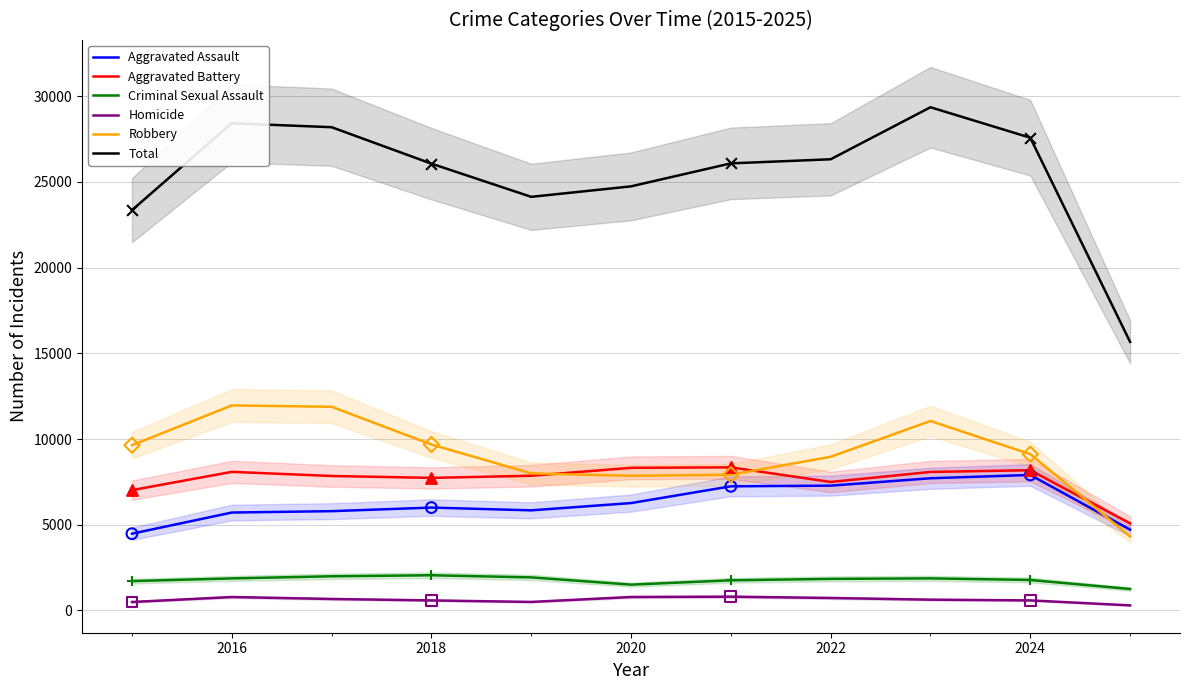

True or false: Robbery and Homicide cross at least once.

False